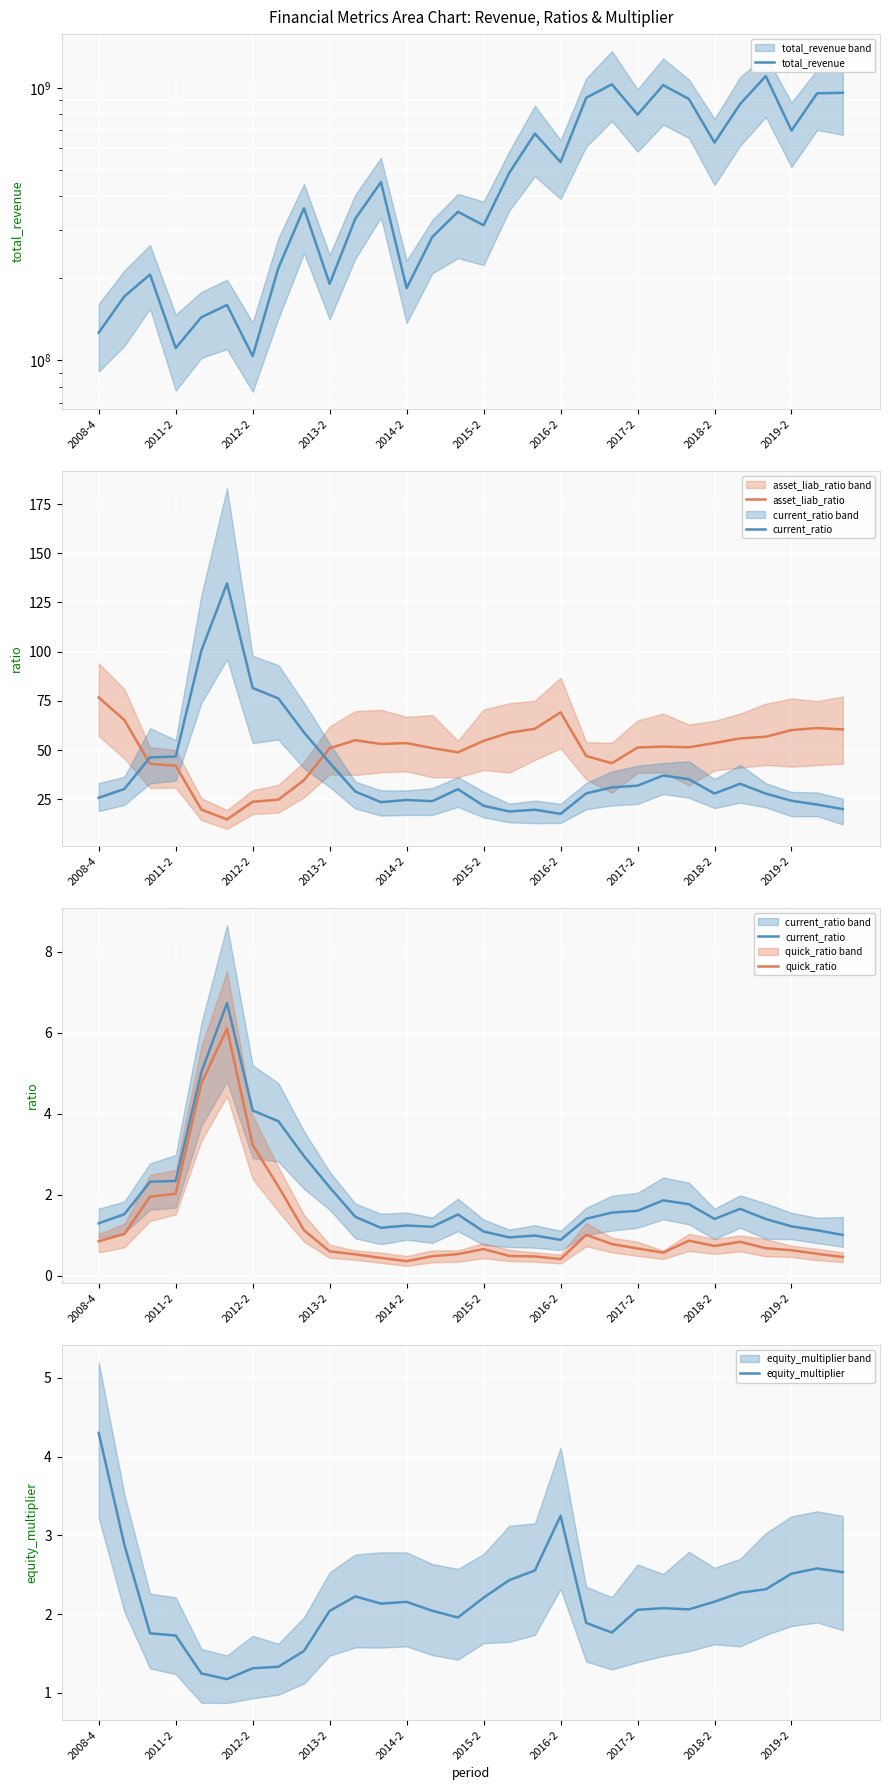

What is the maximum value for equity_multiplier?

4.3